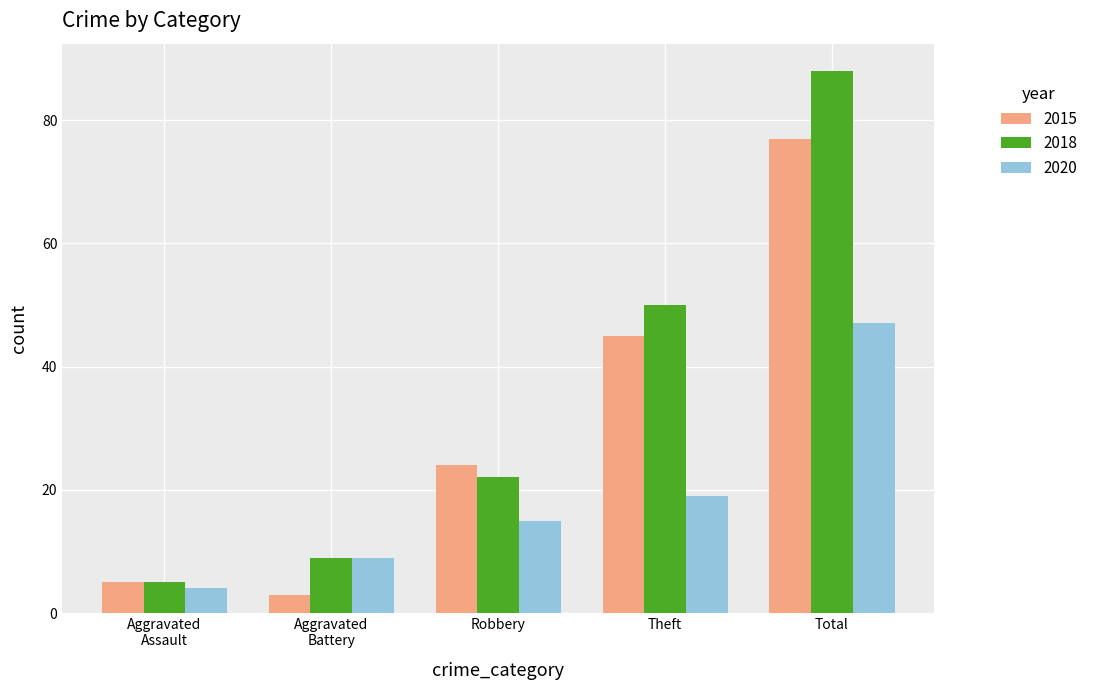

At which label is 2018 closest to 46?

Theft